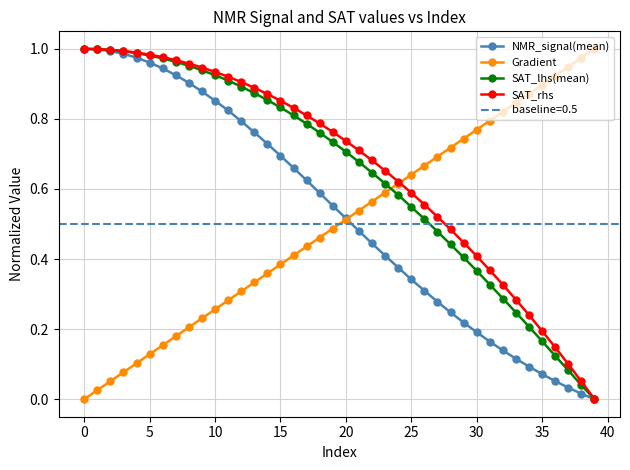

Where is SAT_rhs nearest to the value 0?

39